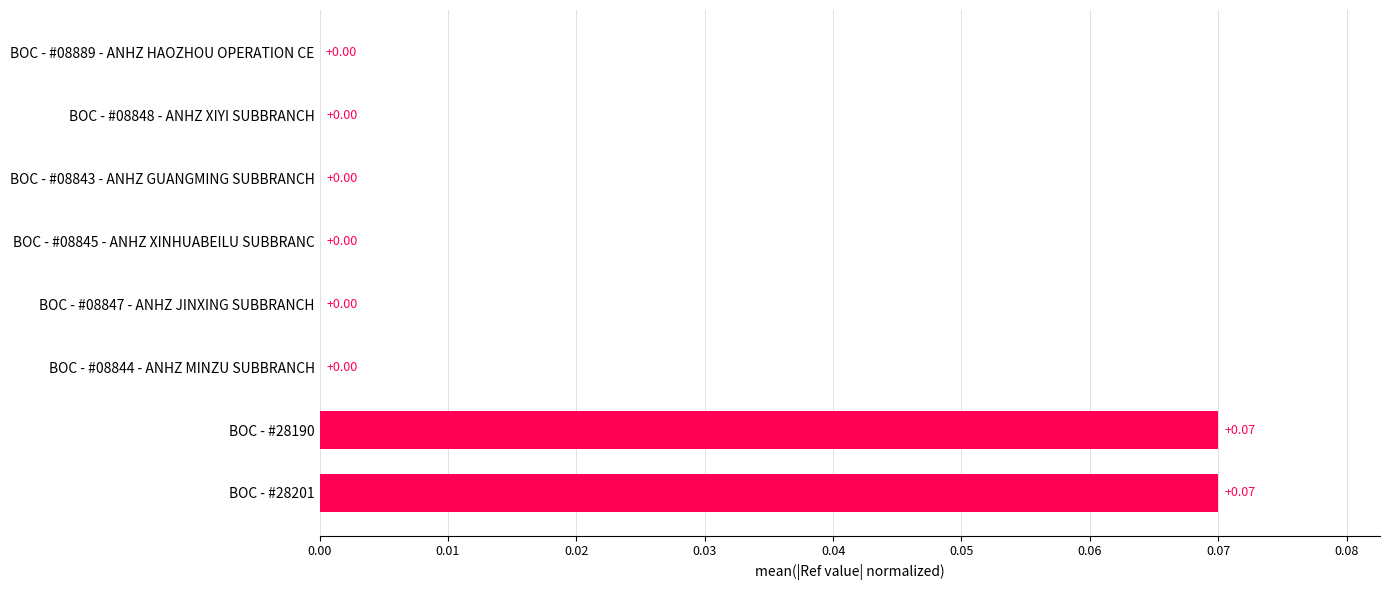

Are the bars horizontal?

Yes